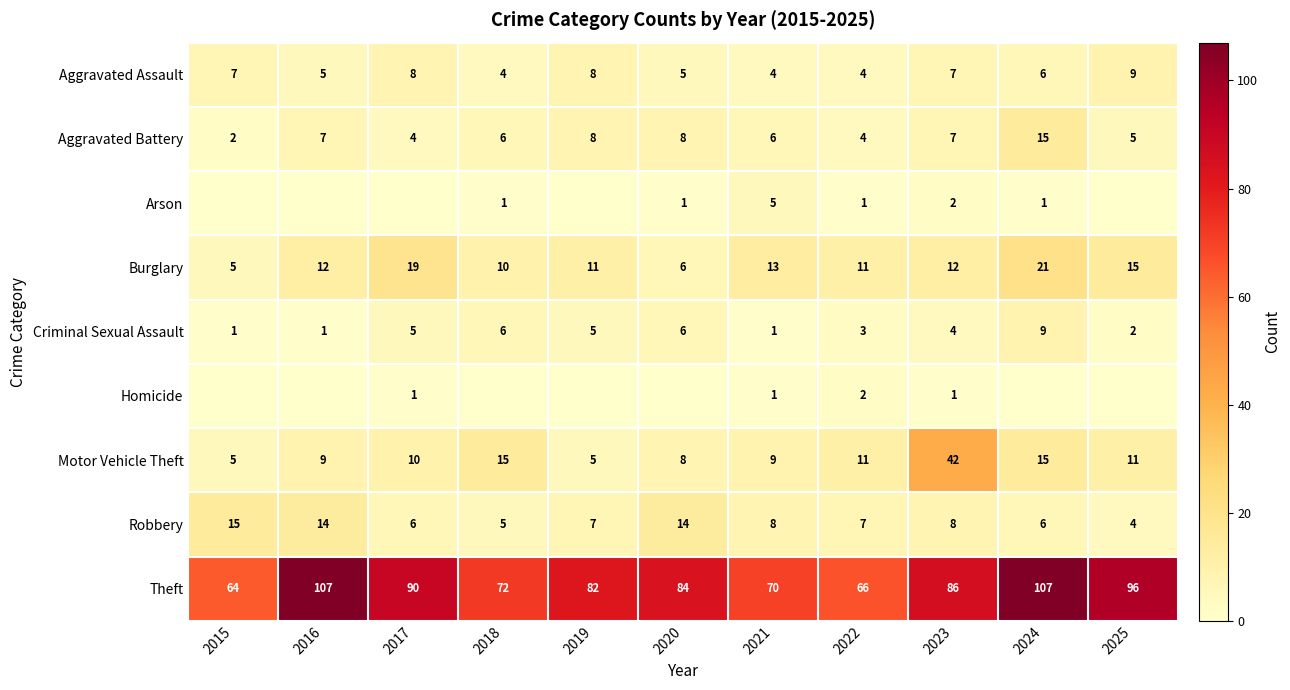

The Aggravated Assault series shows 3 at 2025. True or false?

False